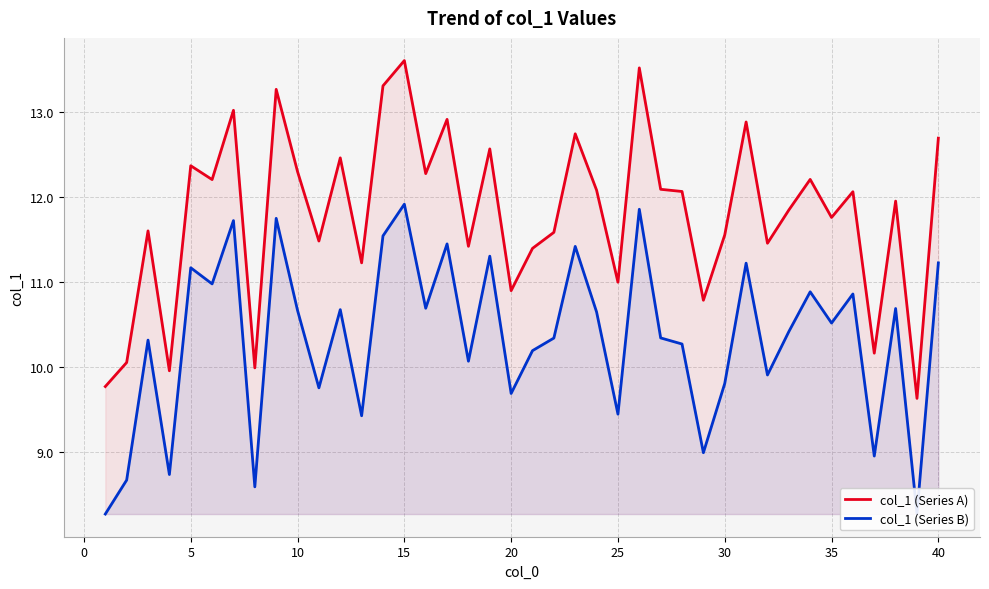

At which category is the sum across all series the highest?

15